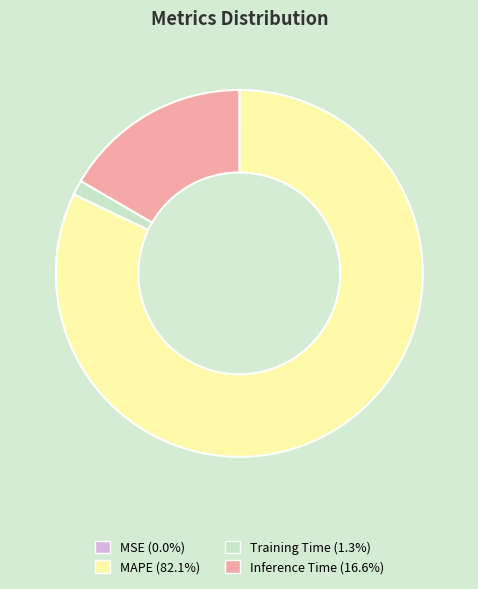

Is the sum of MAPE and Inference Time greater than half?

Yes